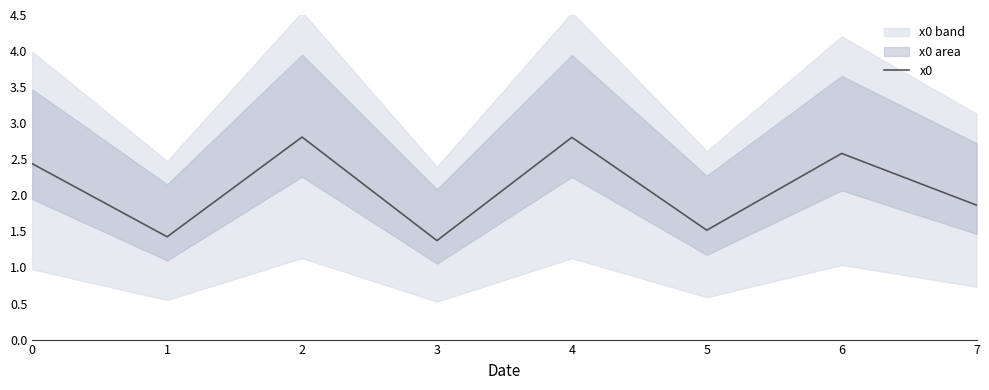

What is the difference between the maximum and minimum values?

1.4